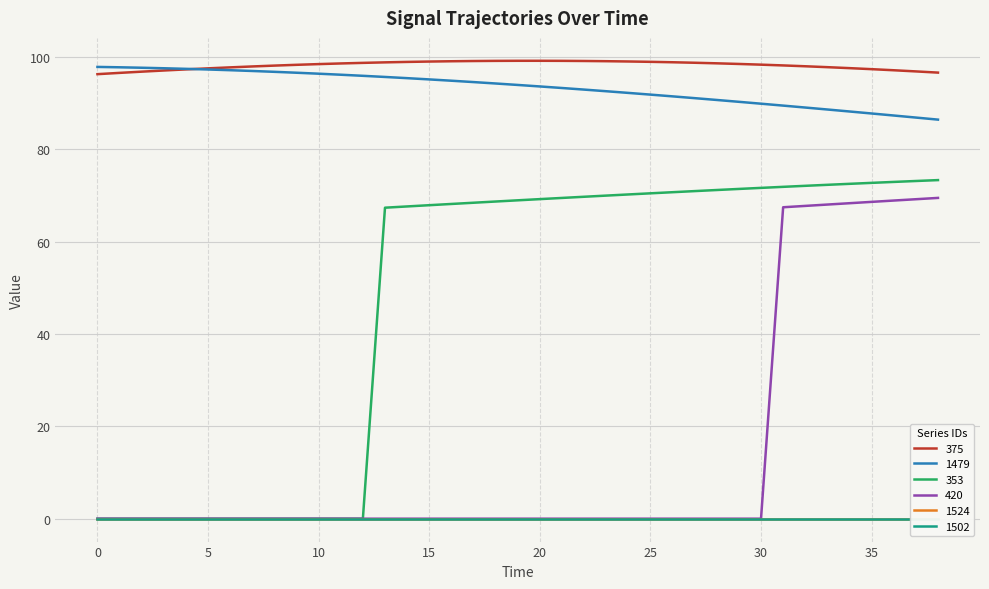

At which label does 1479 first exceed 93?

0